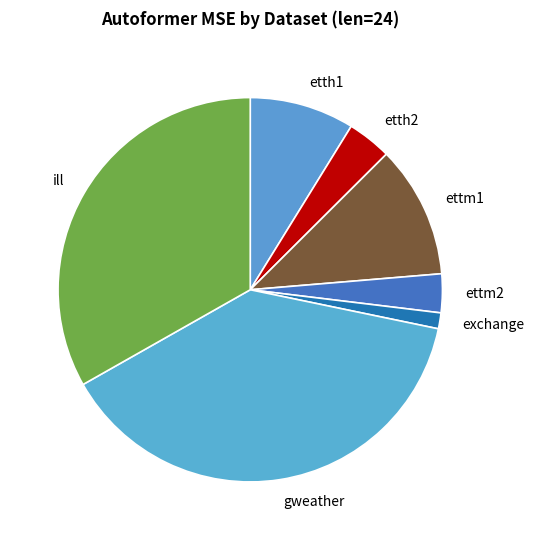

Is ettm1 the majority of the pie?

No